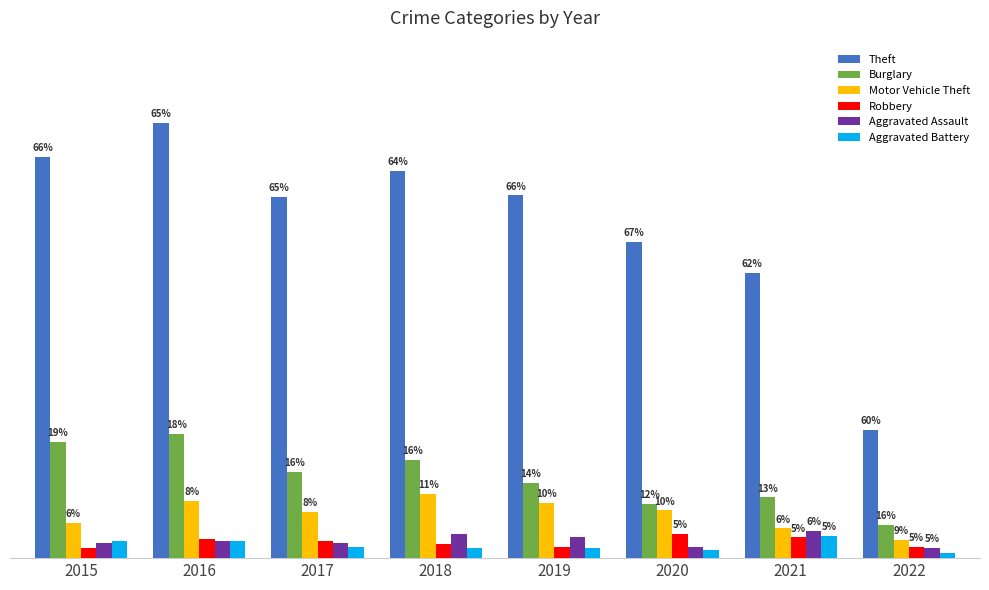

List the series in order of their peak value, highest first.

Theft, Burglary, Motor Vehicle Theft, Aggravated Assault, Robbery, Aggravated Battery